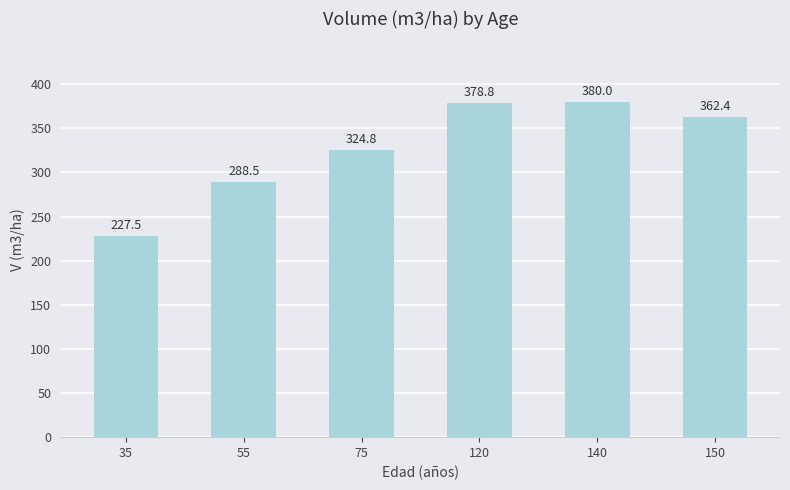

The chart shows a value of 189.8 at 150. True or false?

False